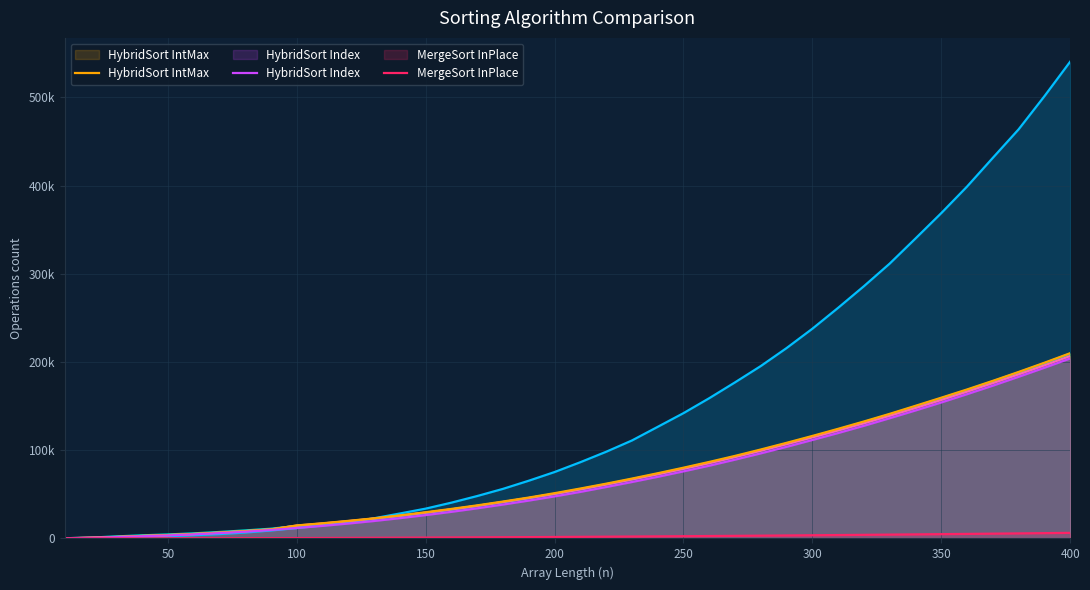

True or false: MergeSort Index and HybridSort Index intersect in this chart.

False